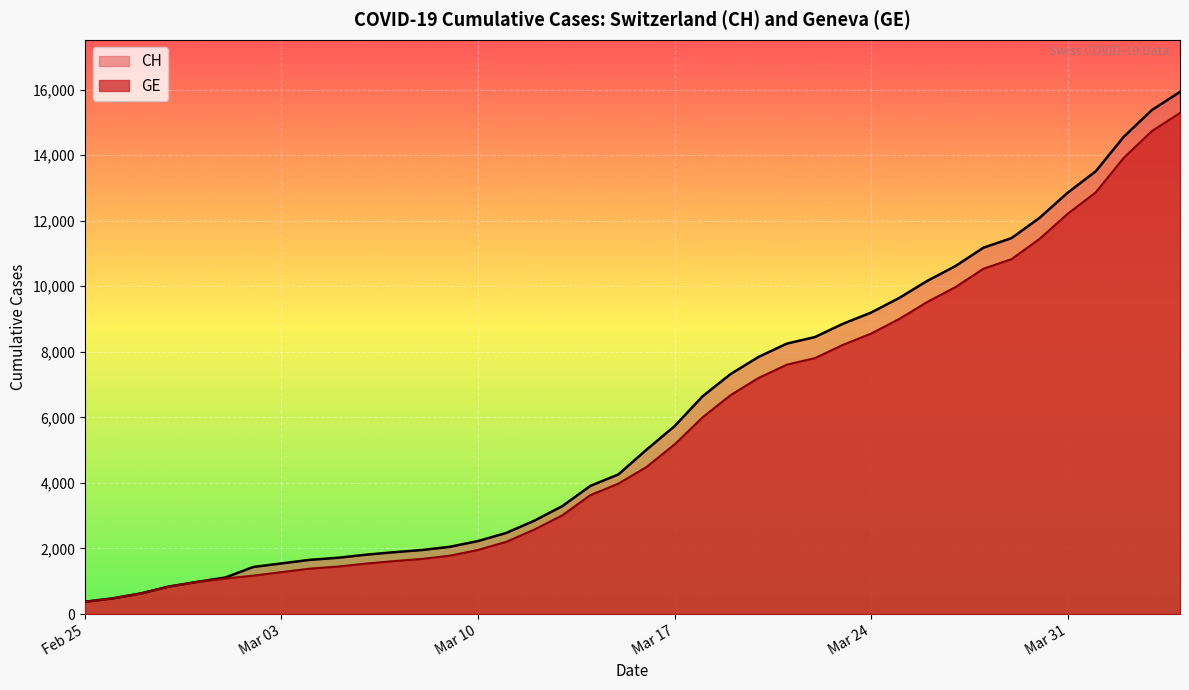

Which series has the widest spread of values?

CH